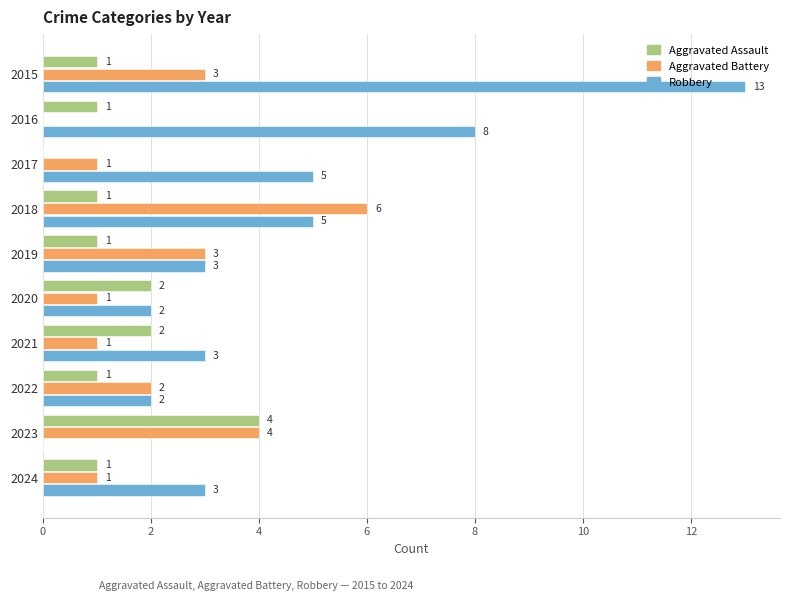

Count the number of data series in this chart.

3